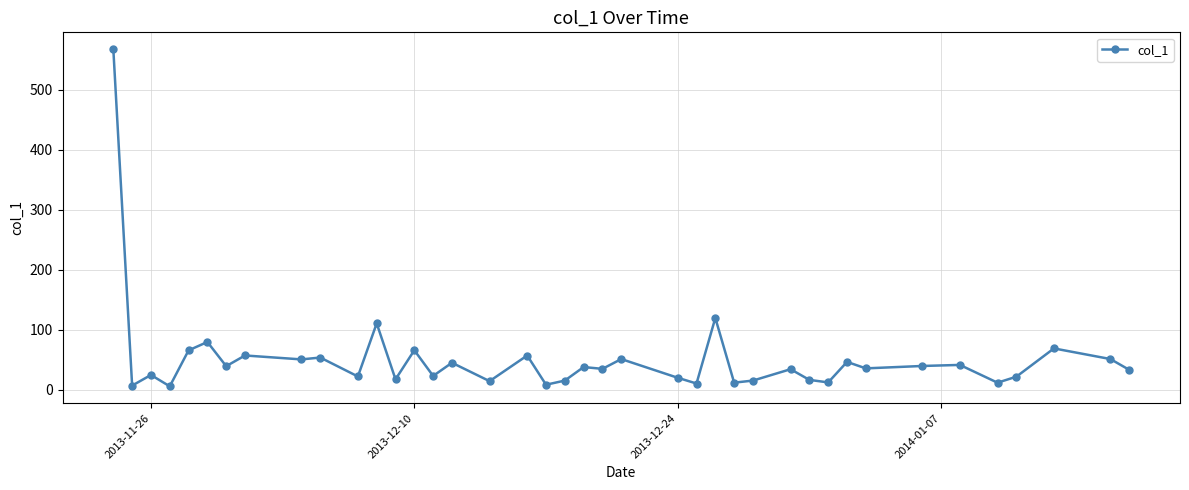

What is the value of the 16th point from the left?

44.6